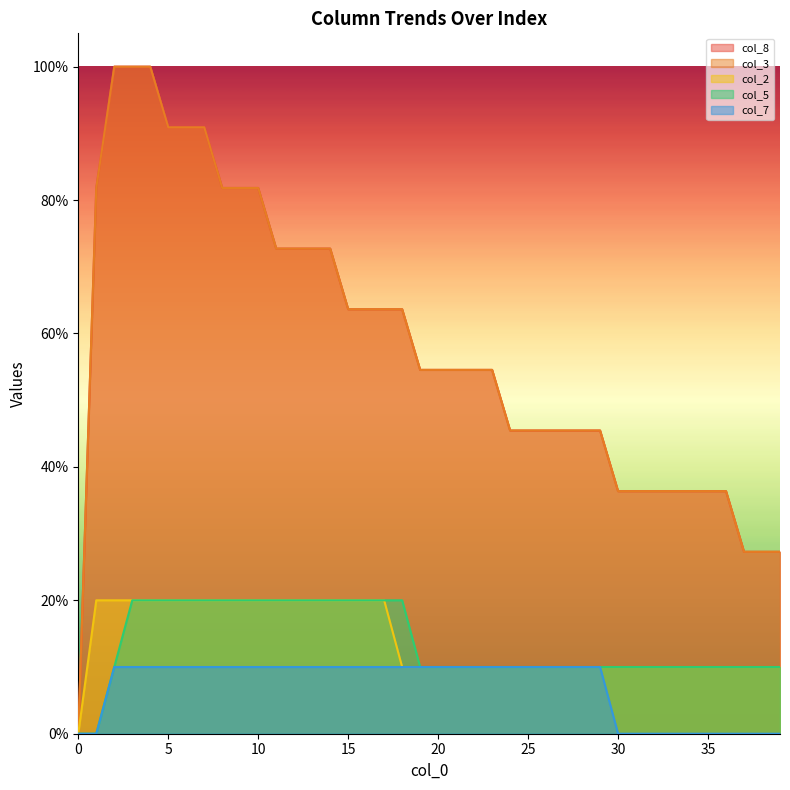

What is the value of the col_8 point at the 8th from the left?

0.9